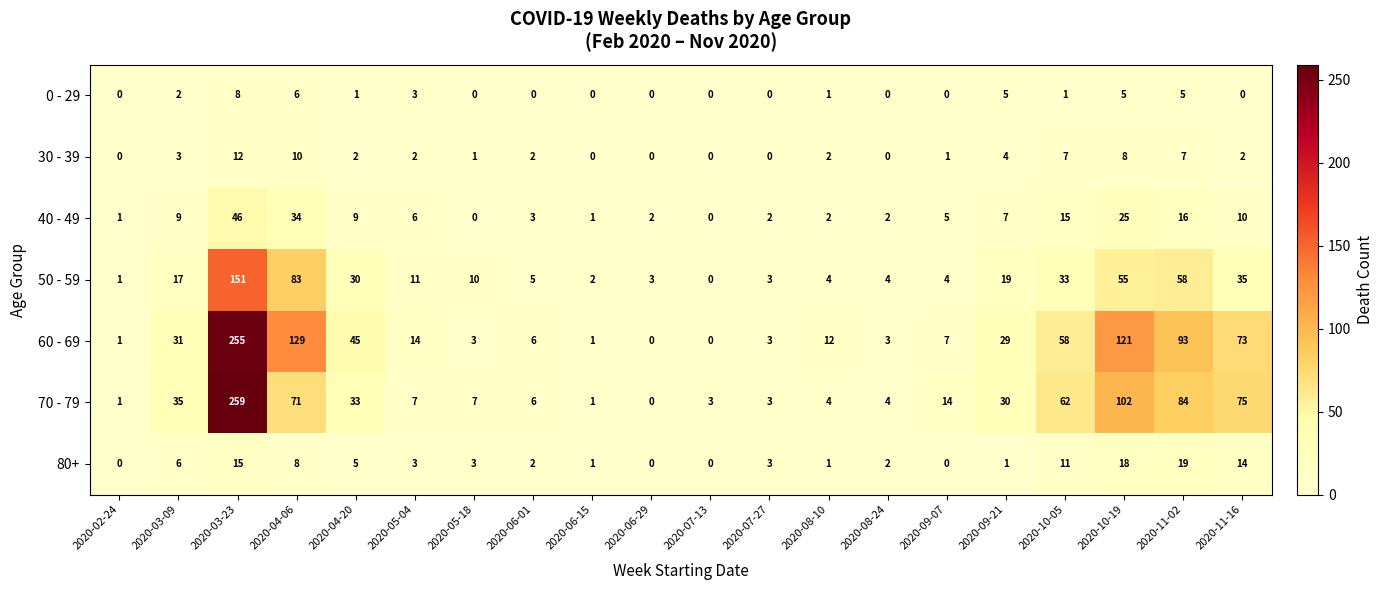

At which category is the sum across all series the highest?

2020-03-23